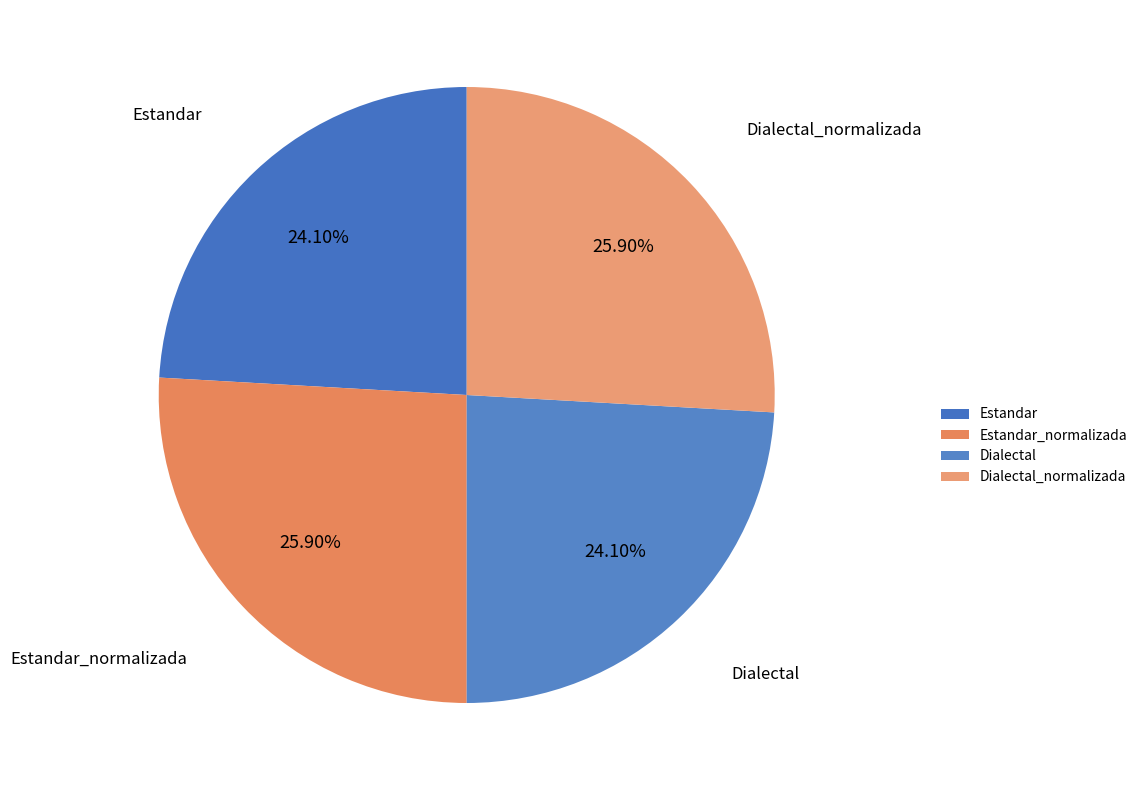

To the nearest percent, what portion does Estandar represent?

24%